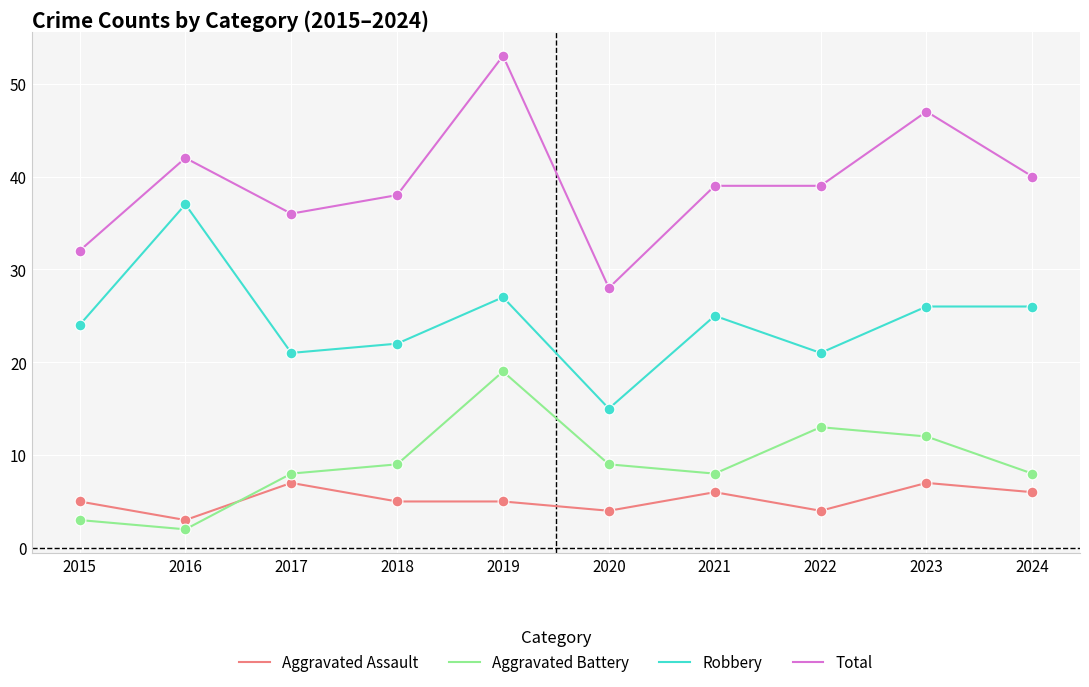

What is the total value across all series at 2016?

84